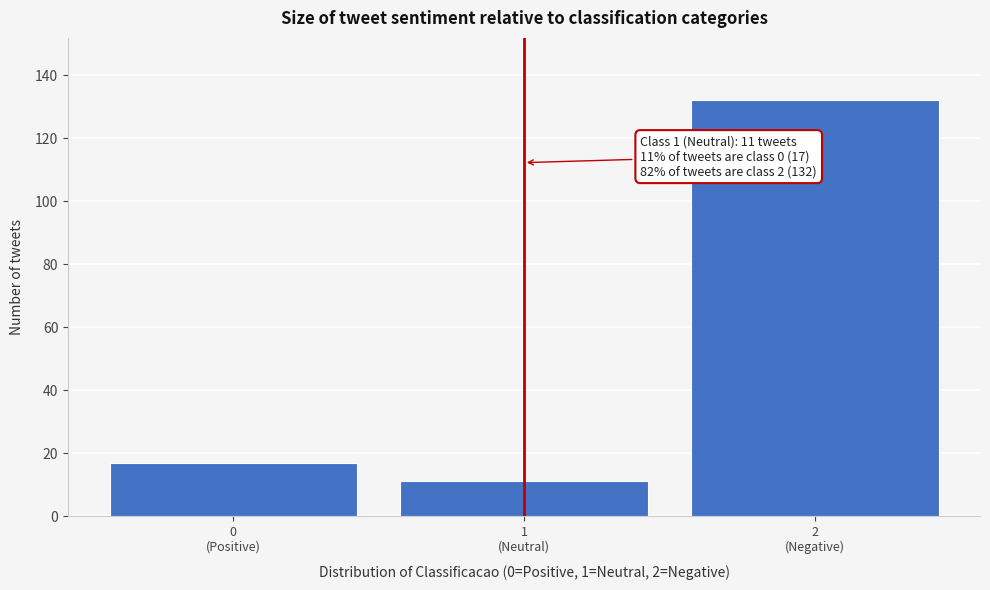

Reading left to right, transcribe all the data shown in this chart.

17	11	132